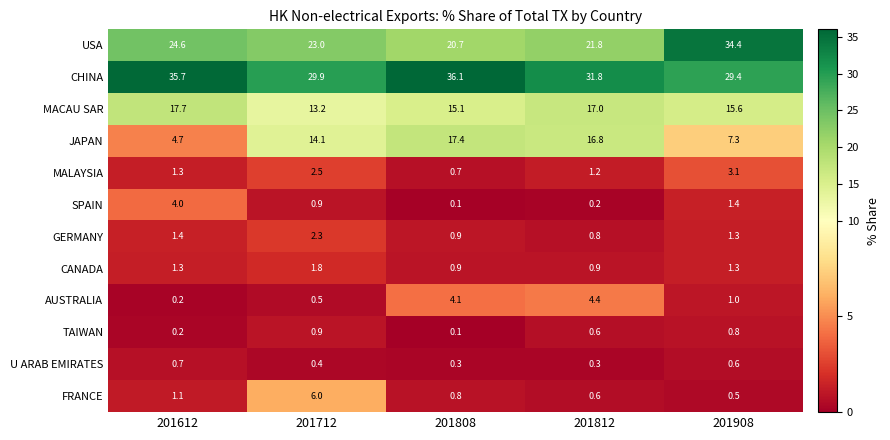

How many data points does each series have?

5